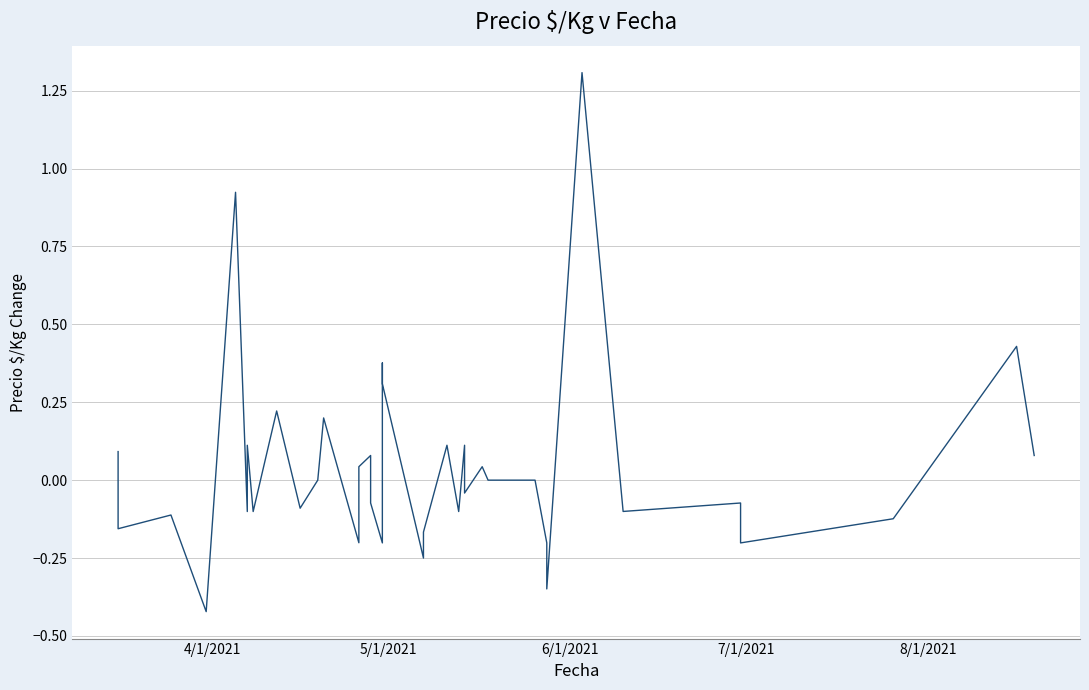

What is the minimum value shown in the chart?

-0.4